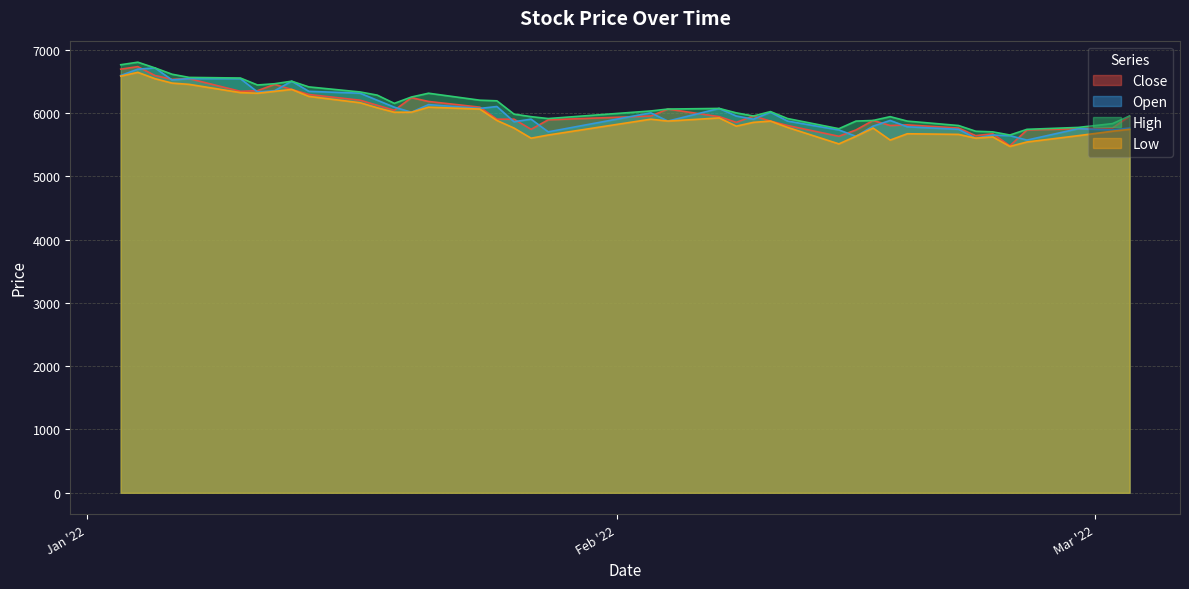

Which series has the largest total across all categories?

High